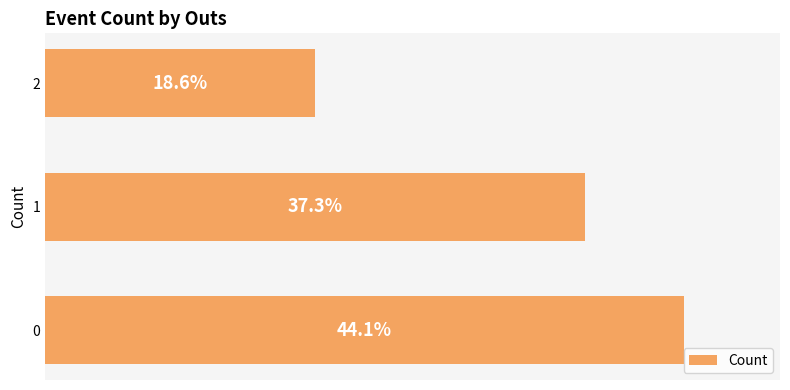

Are the bars grouped side by side (vs. stacked)?

No